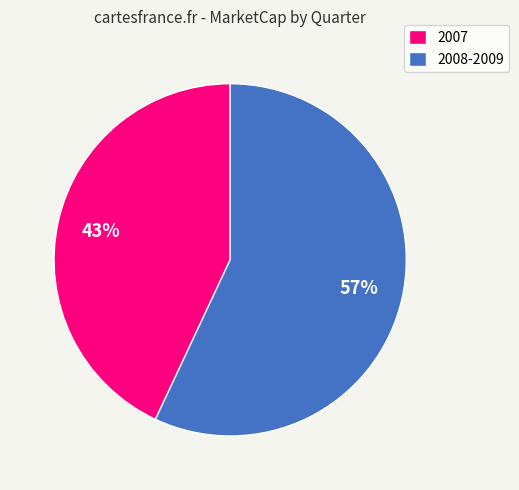

What is the smallest slice in the pie chart?

2007